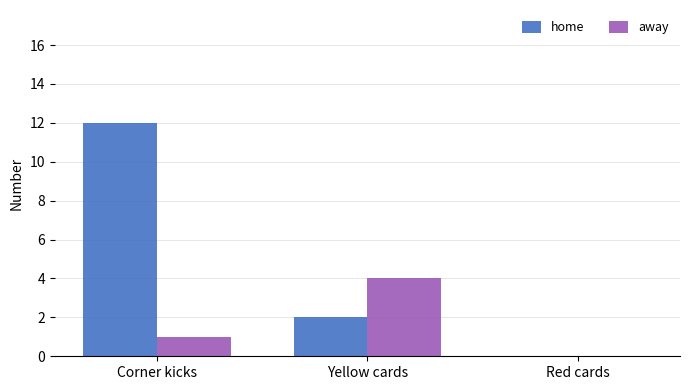

What value does the home series have at Yellow cards?

2